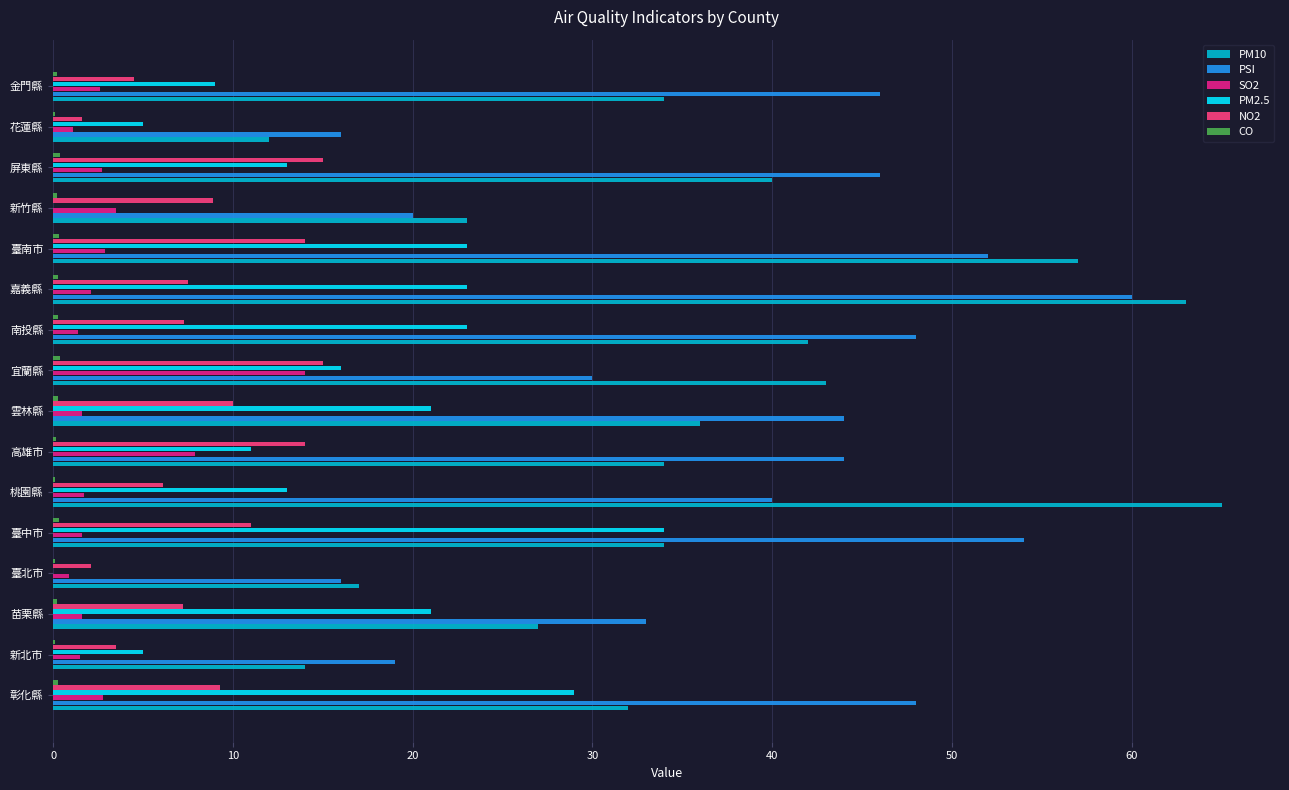

What is the average value of the PM10 series?

35.8